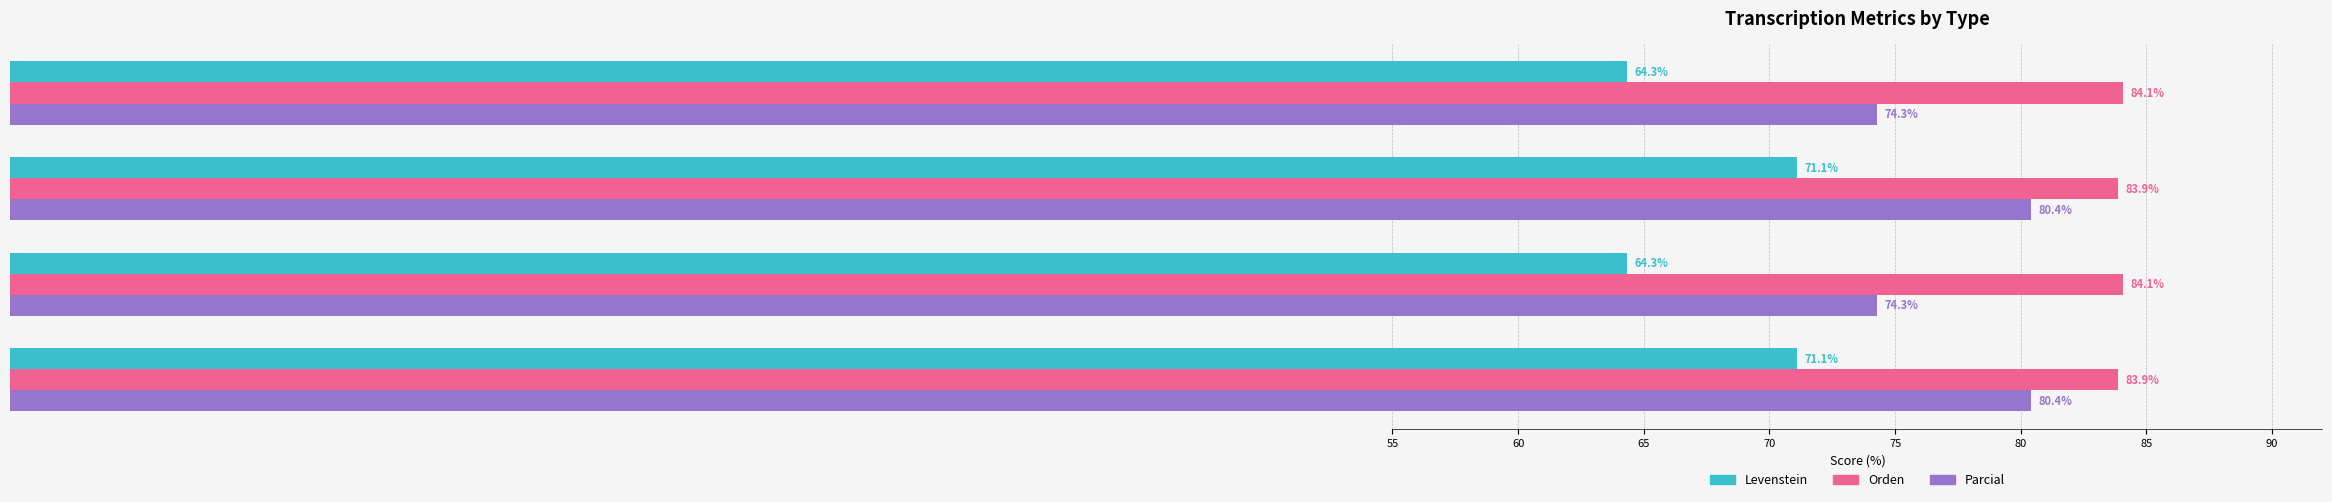

How many values in the Levenstein series exceed 71?

2